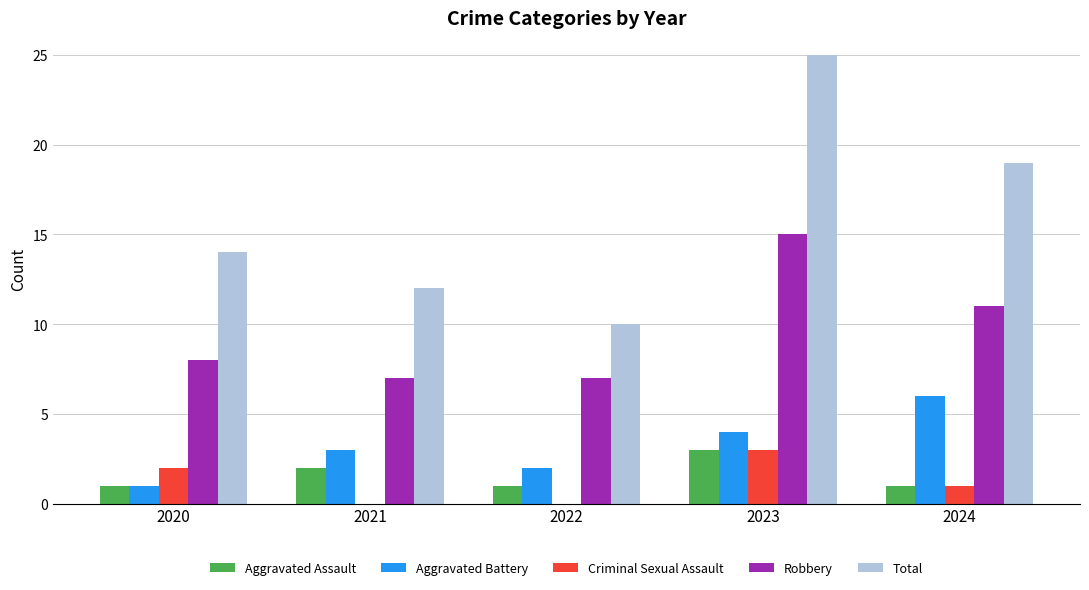

How many groups of bars are there?

5